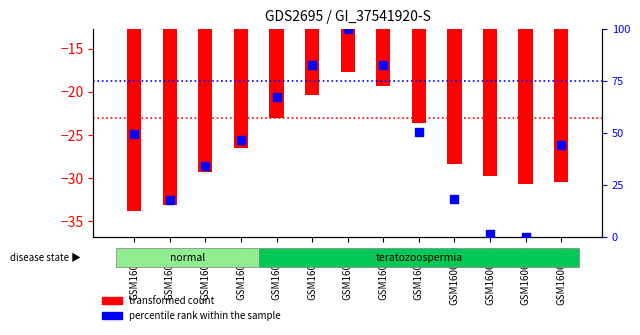

Which series contains the highest Y value?

percentile rank within the sample